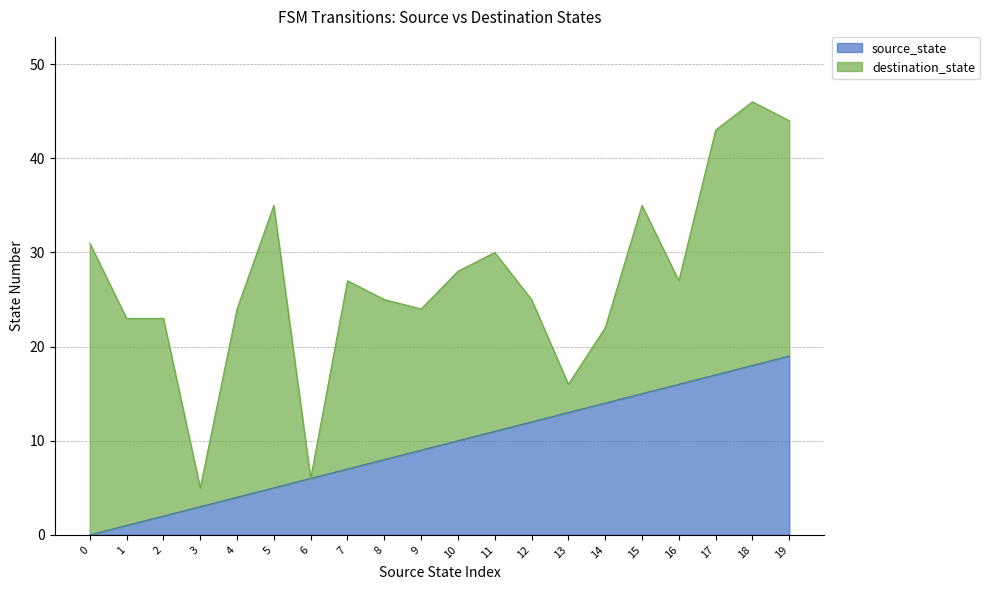

Rank the categories by value from highest to lowest.

19, 18, 17, 16, 15, 14, 13, 12, 11, 10, 9, 8, 7, 6, 5, 4, 3, 2, 1, 0